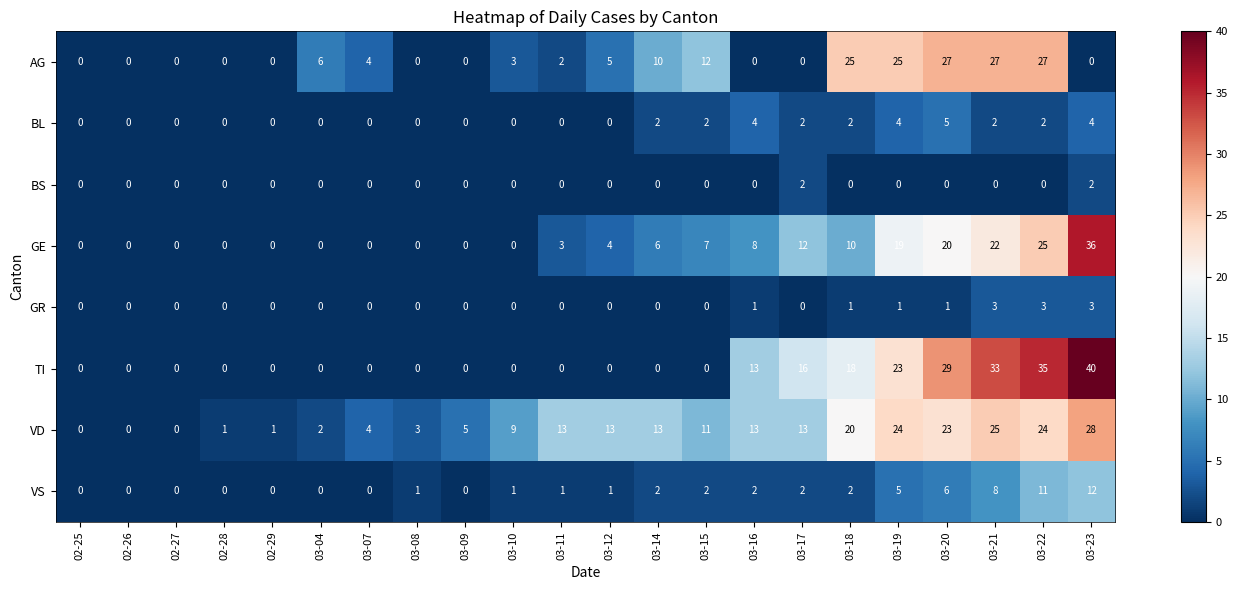

How many data points in GR are above 0?

7